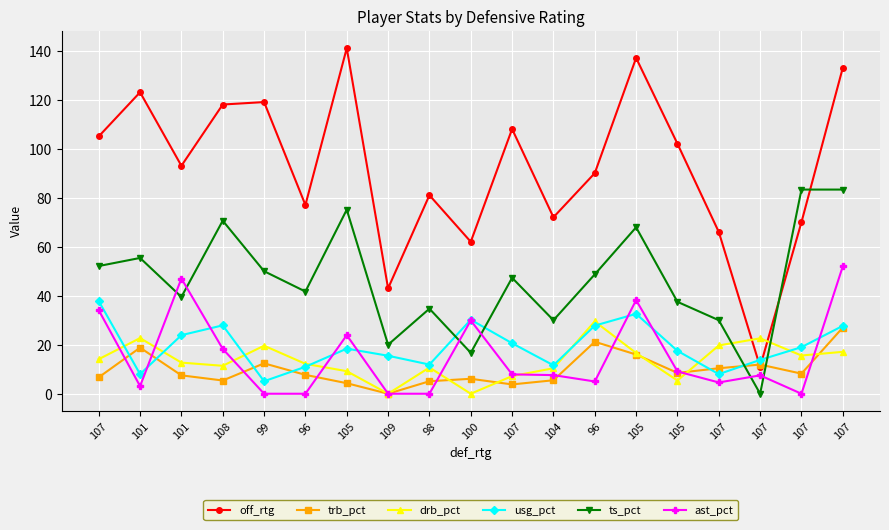

True or false: ts_pct has more than 0 points higher than both neighbors.

True